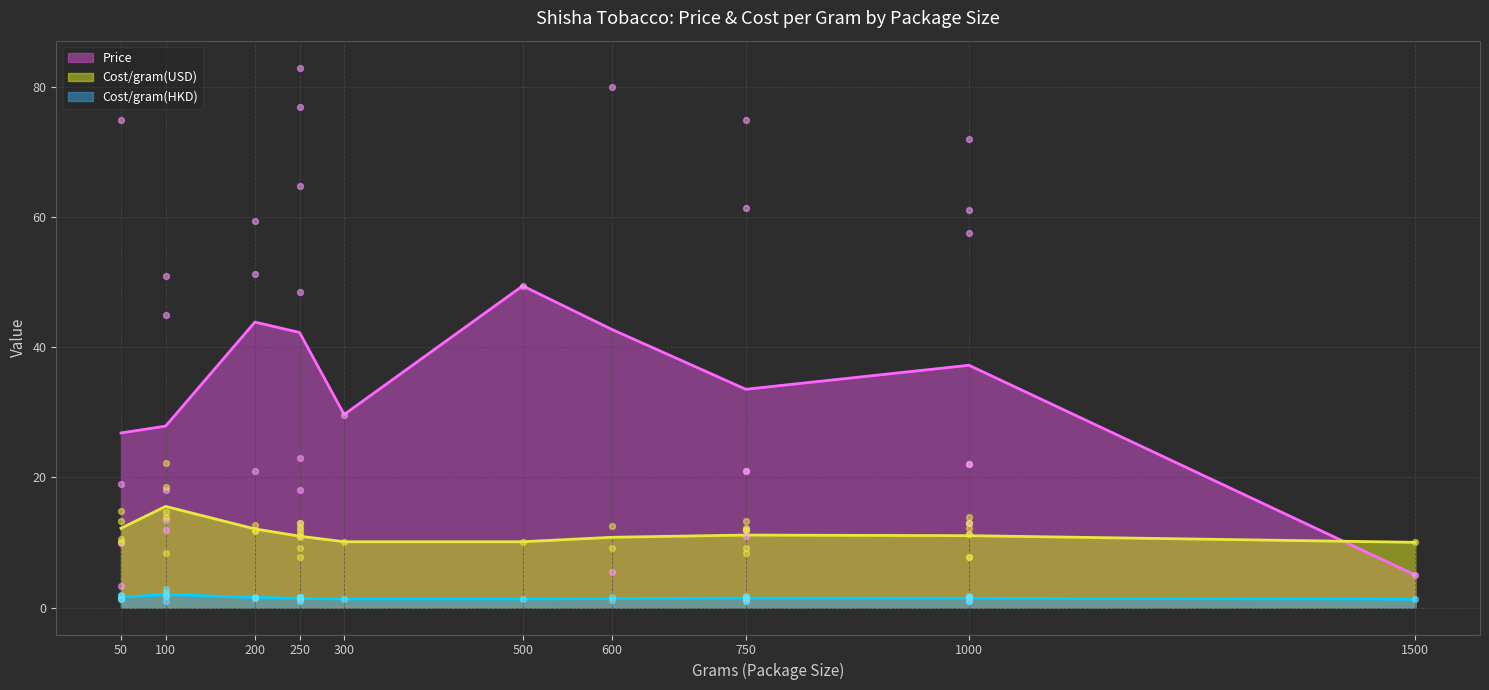

Which series has the widest spread of Y values?

Price